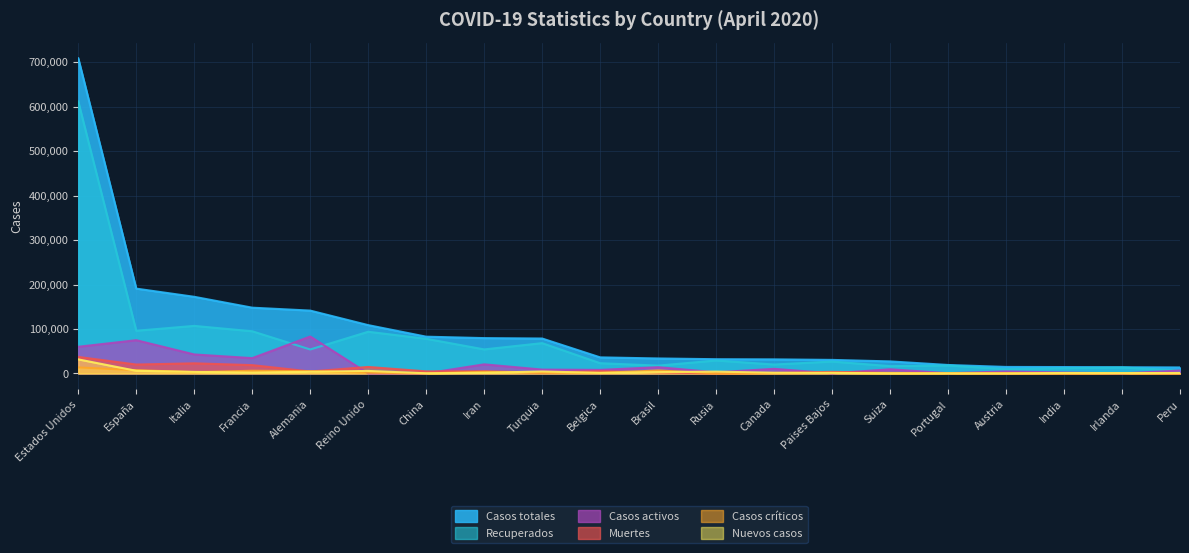

What is the difference between the maximum and minimum values in the Recuperados series?

605421